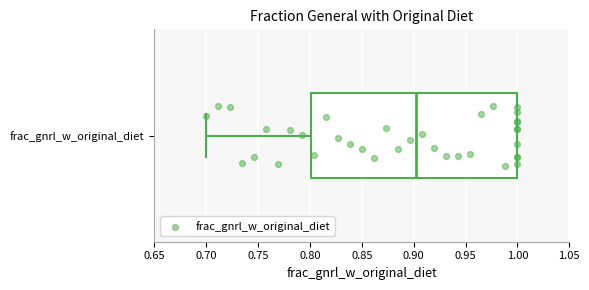

Read this box plot against the x-axis: the position of the median line, the range covered by the box, and the ends of both whiskers. The values are not printed on the chart, so give them approximately, as read against the axis.

median 0.9, box 0.8 to 1.0, whiskers 0.7 to 1.0